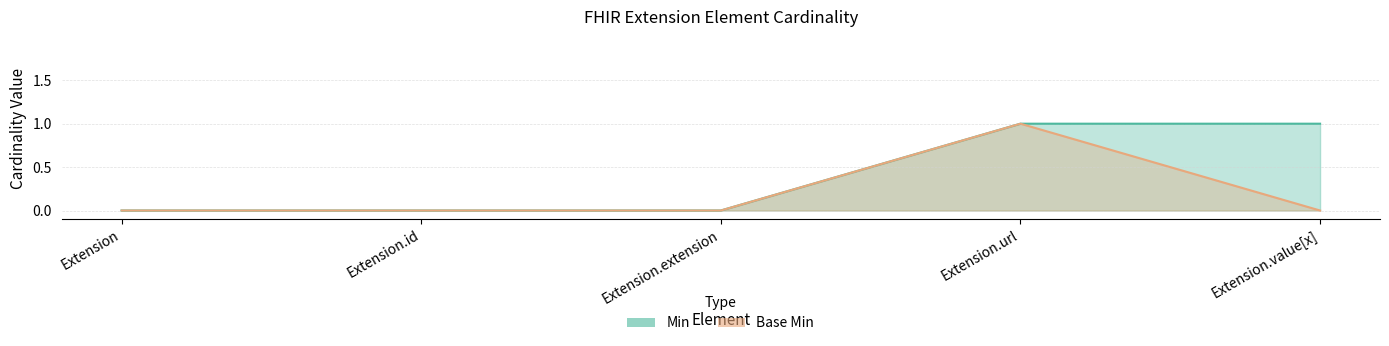

Does the chart display data point markers on the line(s)?

No